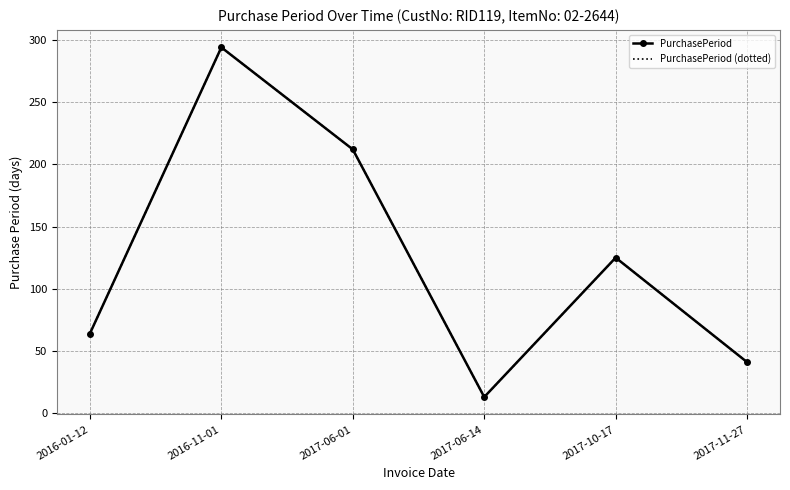

Where is the first local maximum for PurchasePeriod (dotted)?

2016-11-01